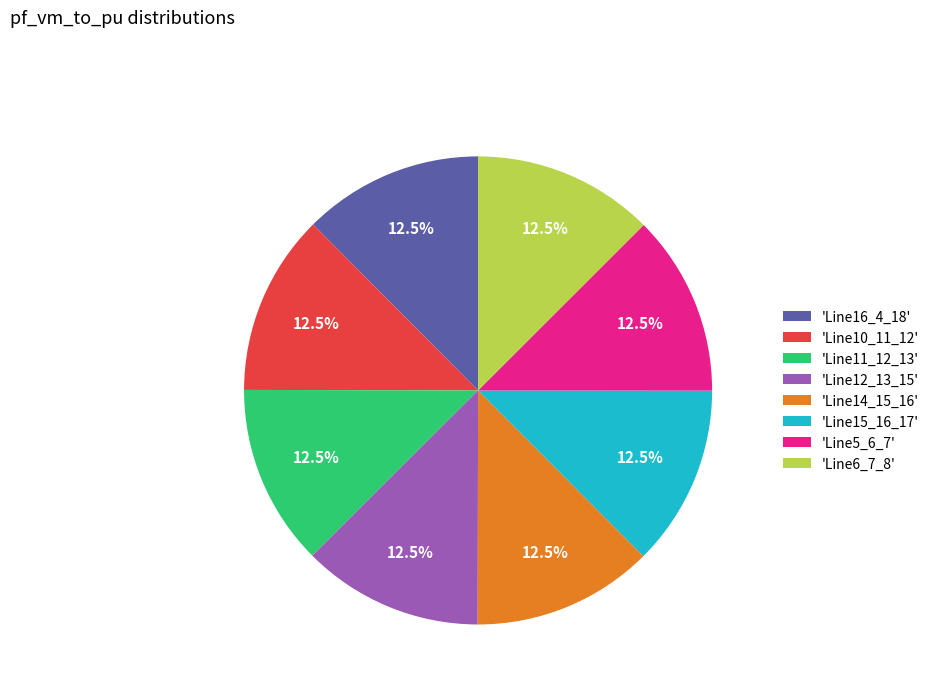

Does 'Line12_13_15' account for over 50% of the chart?

No